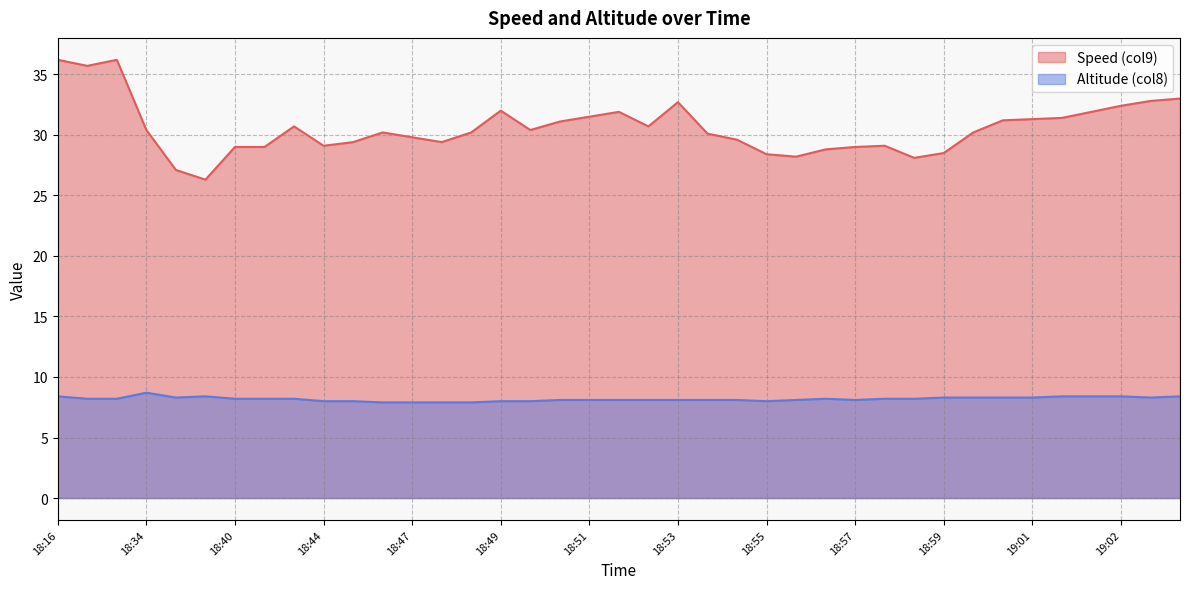

True or false: Speed (col9) and Altitude (col8) intersect in this chart.

False